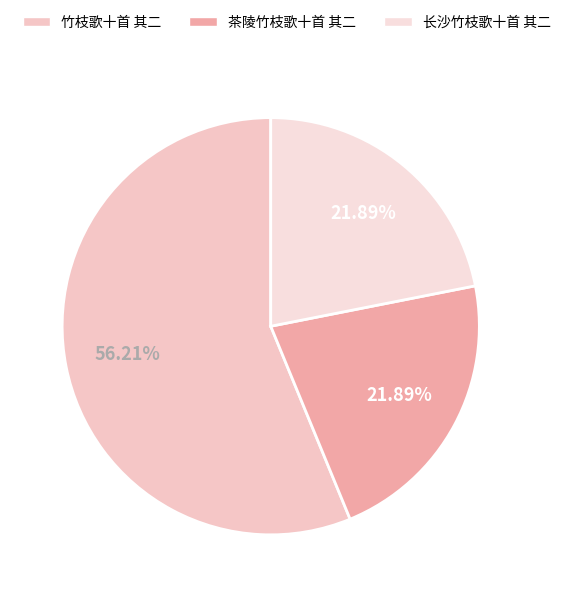

To the nearest percent, what is the average slice percentage?

33%